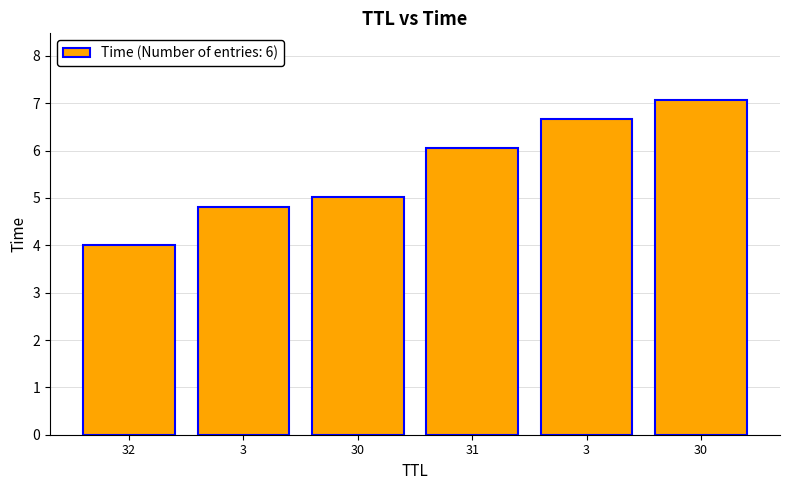

What is the difference between the values at 3 and 30?

1.6